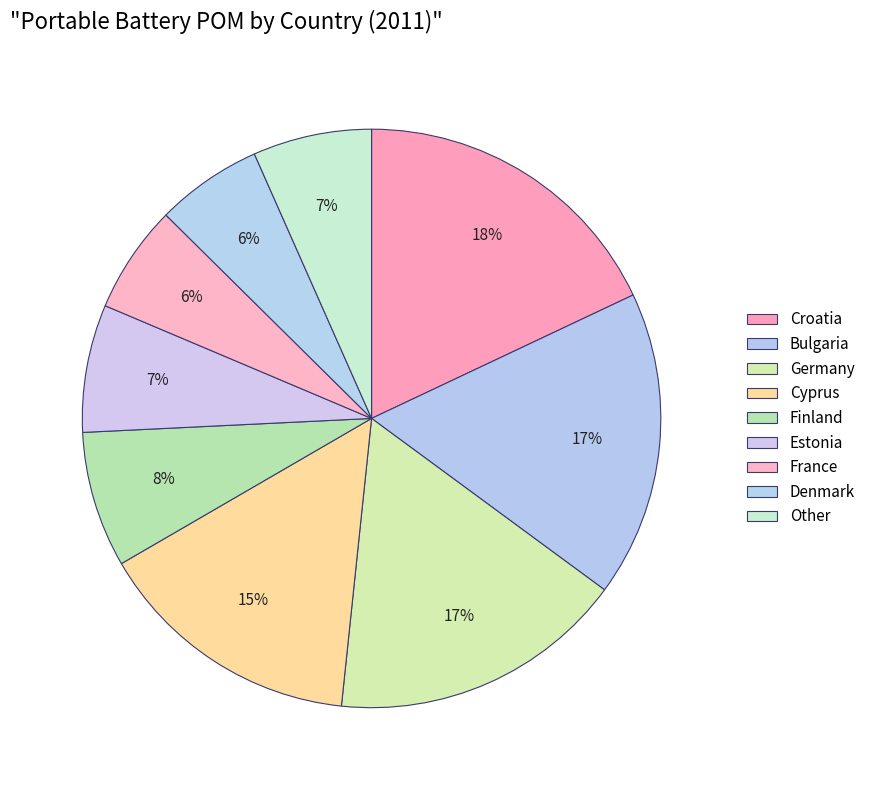

What percentage is the Estonia slice, to the nearest percent?

7%